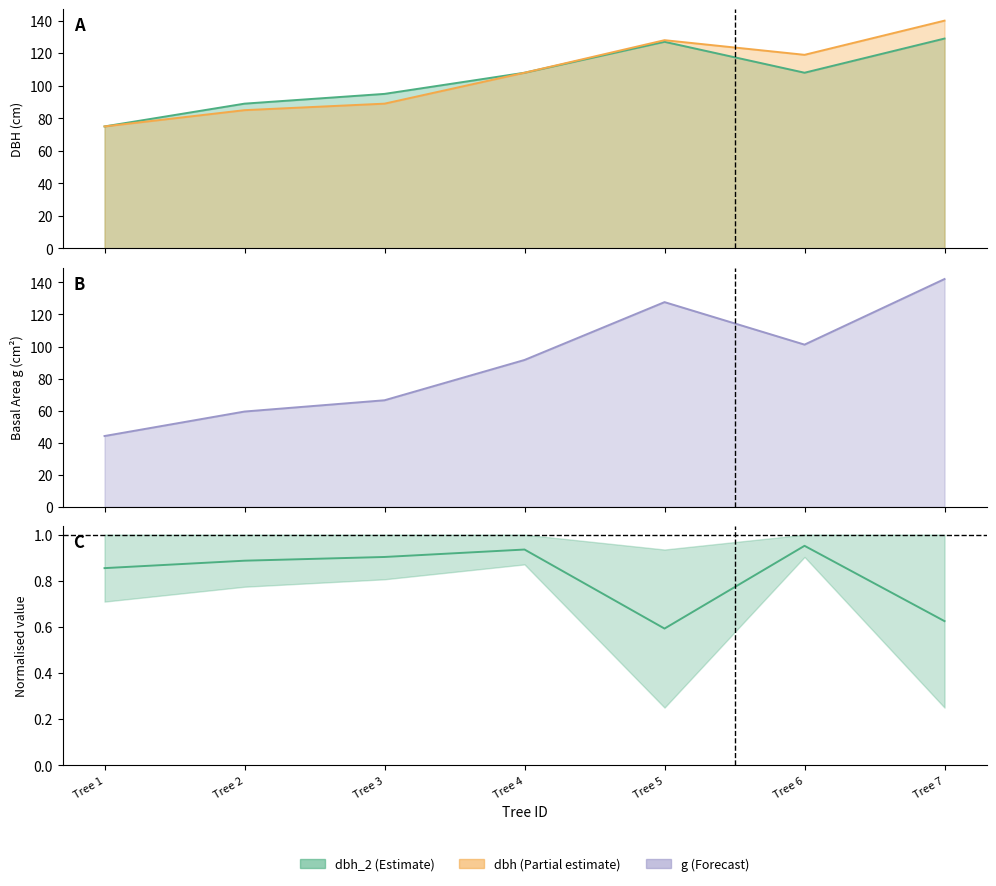

What is the average value of the dbh series?

106.3